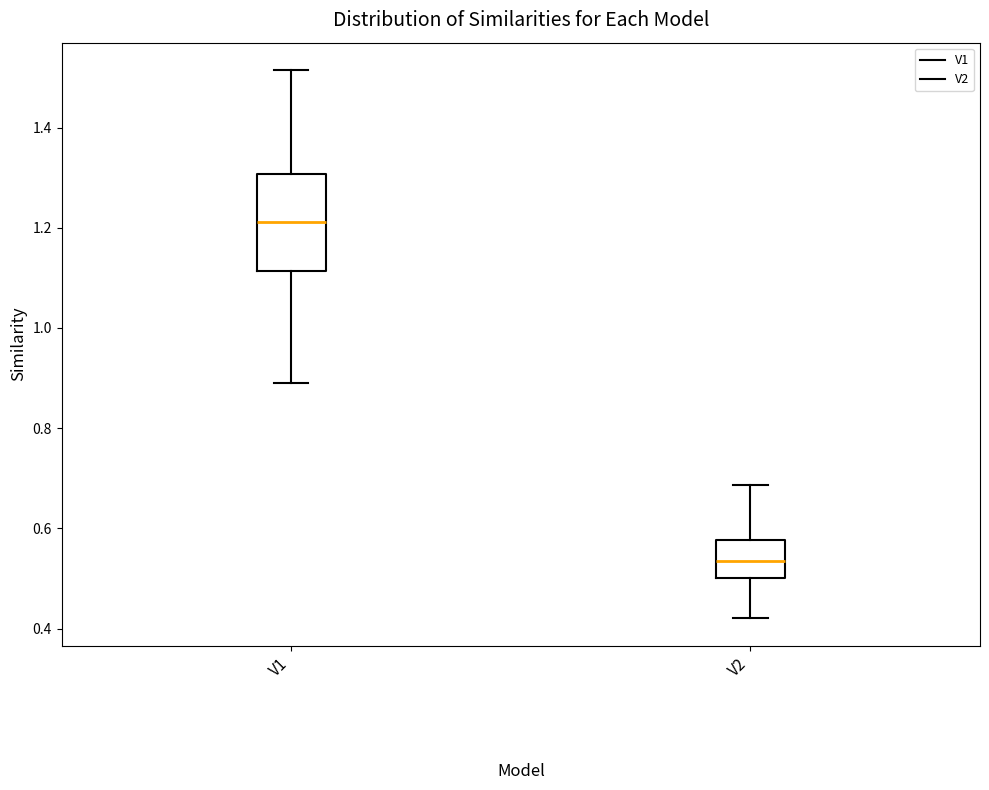

Where is the upper edge of the box for V2 on the y-axis? The values are not printed on the chart, so give them approximately, as read against the axis.

0.58